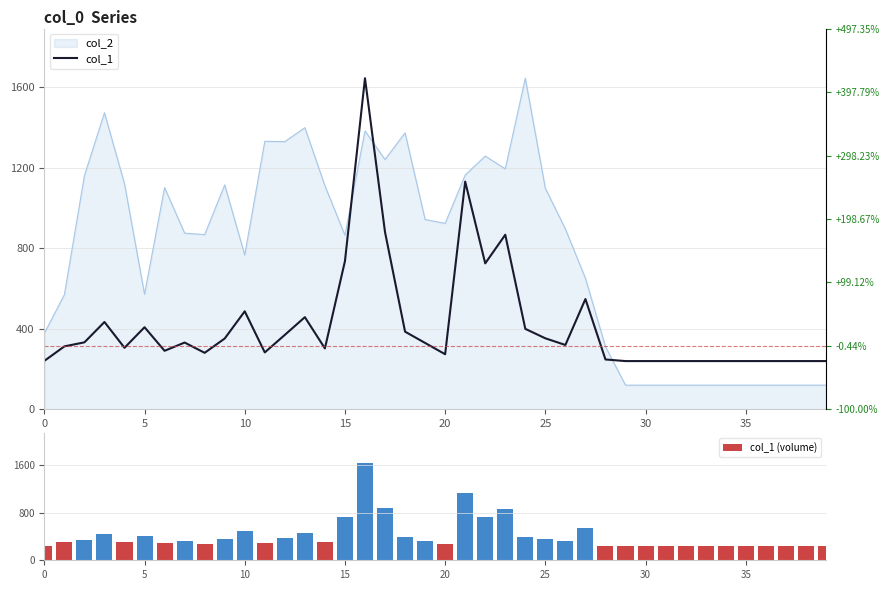

At which category is the sum across all series the highest?

16